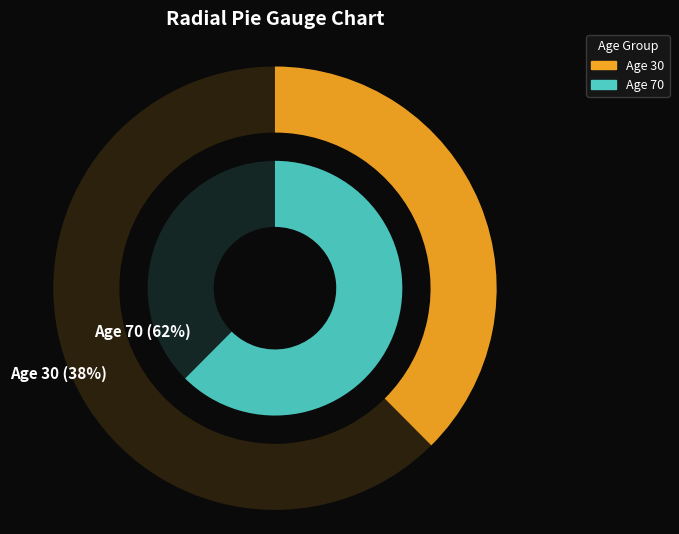

Between 30 and 70, which is larger?

70